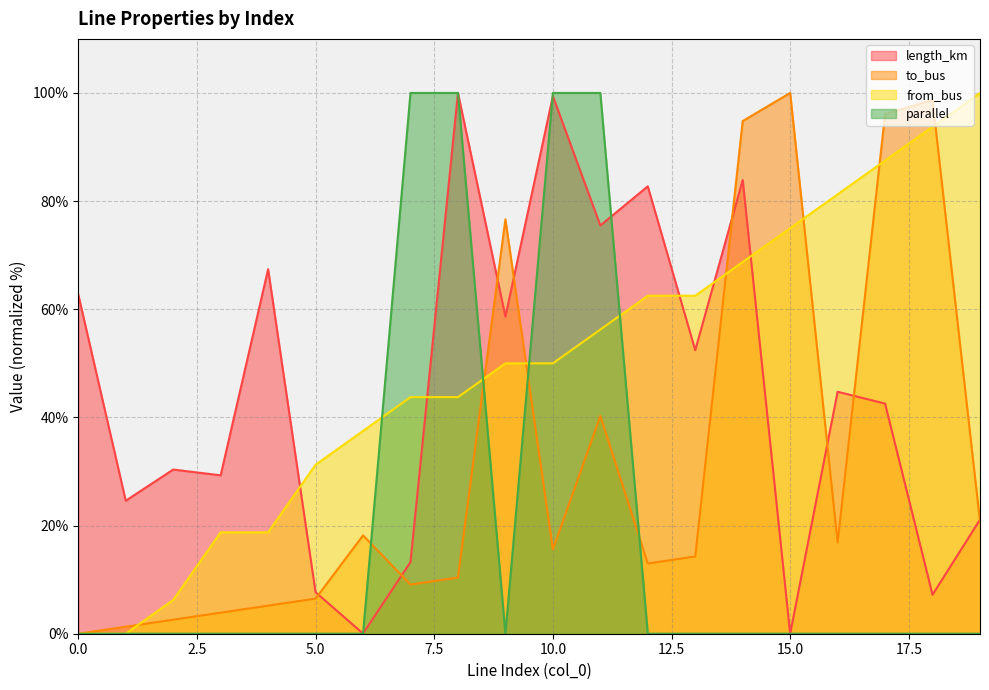

What is the difference between the highest and lowest values at 6?

37.5